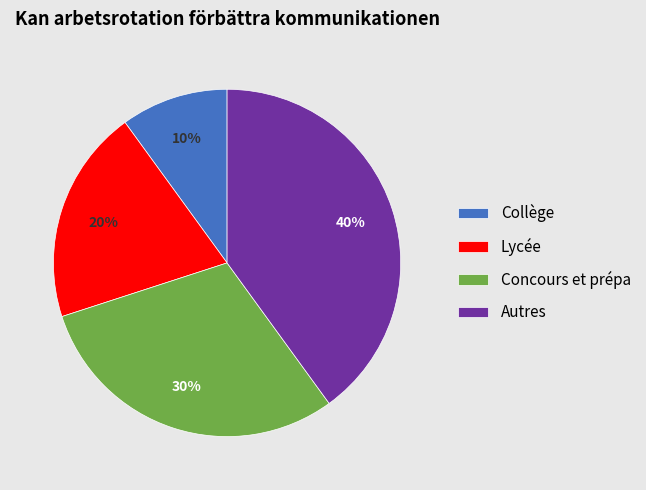

Rank the categories by value from lowest to highest.

Collège, Lycée, Concours et prépa, Autres